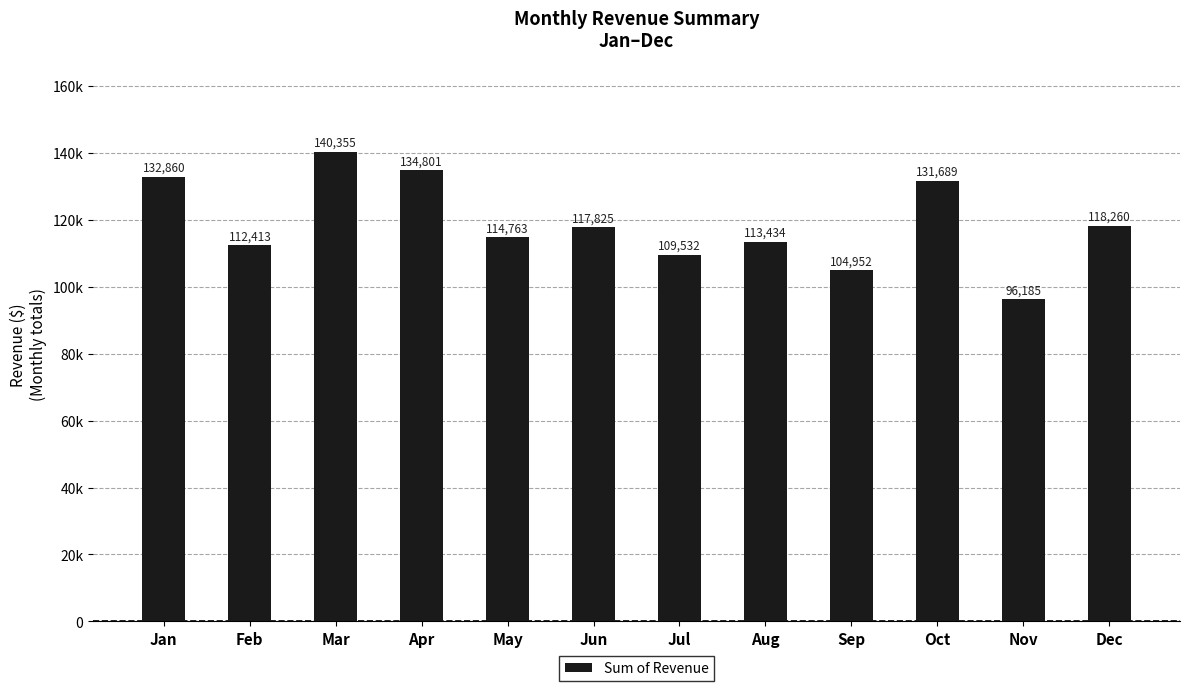

Rank the categories by value from lowest to highest.

Nov, Sep, Jul, Feb, Aug, May, Jun, Dec, Oct, Jan, Apr, Mar